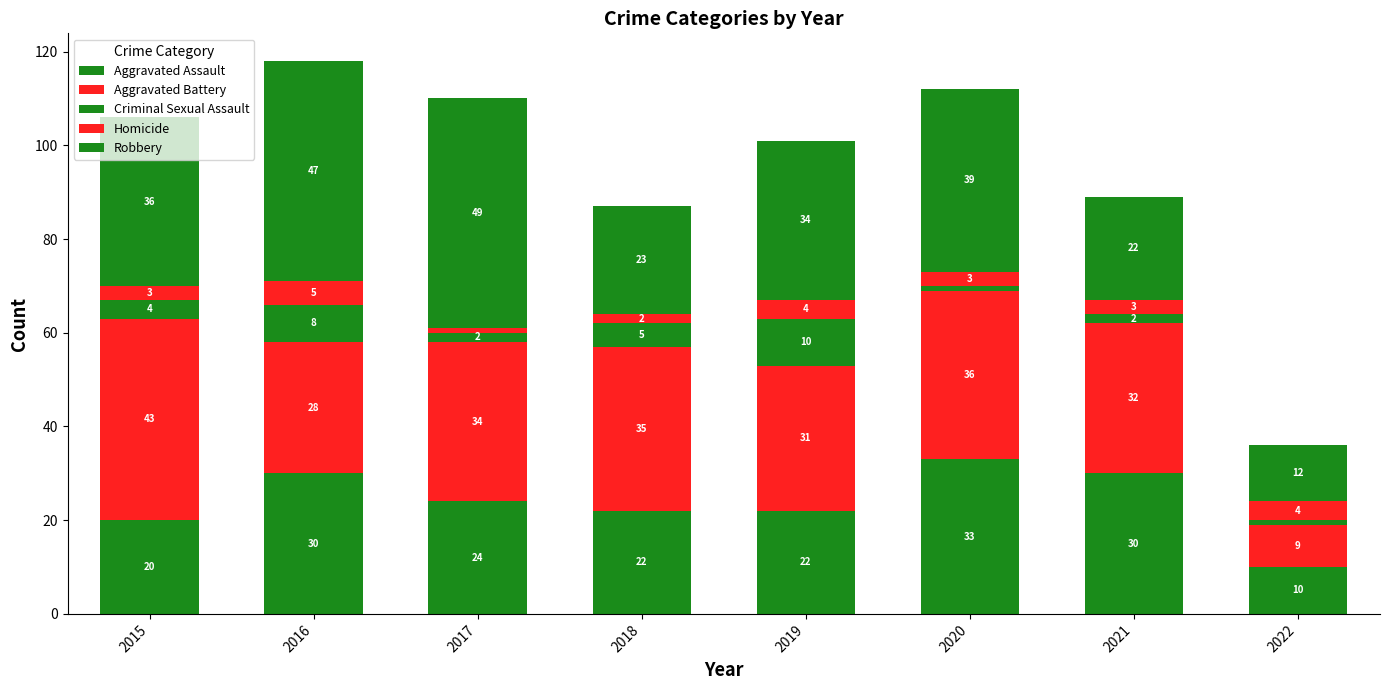

How many bars are there in total?

8